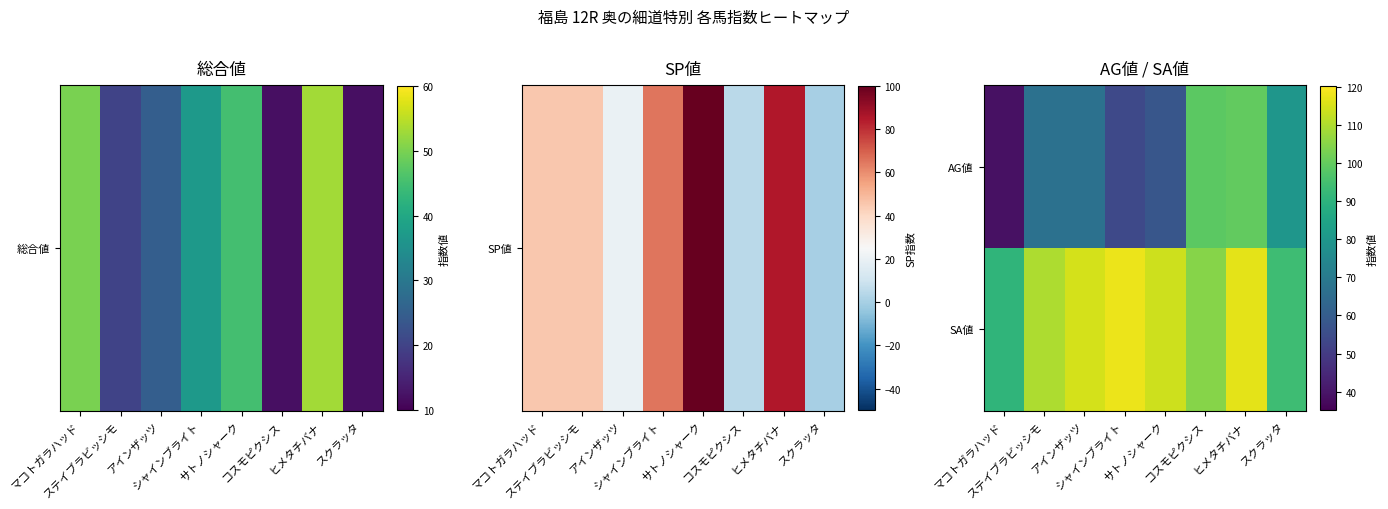

Rank the series by their maximum value, from lowest to highest.

AG値, SA値